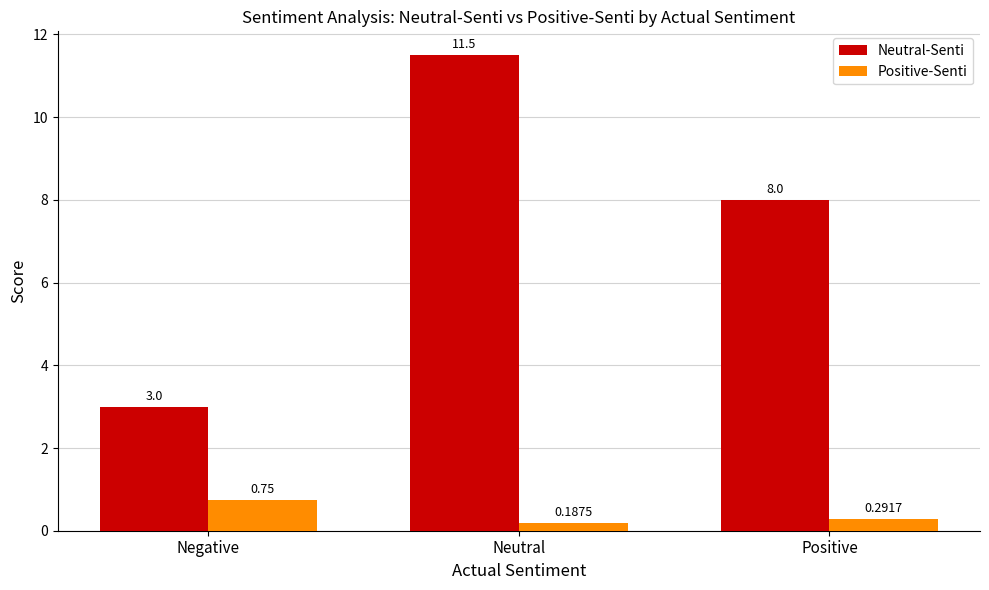

Rank the series by their average value, from highest to lowest.

Neutral-Senti, Positive-Senti